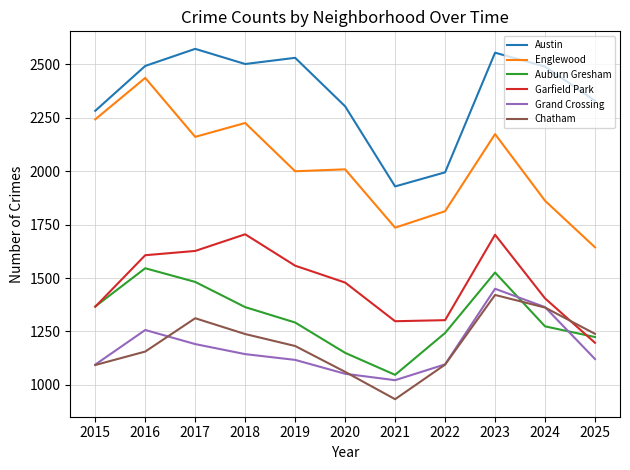

How many lines are shown in the chart?

6